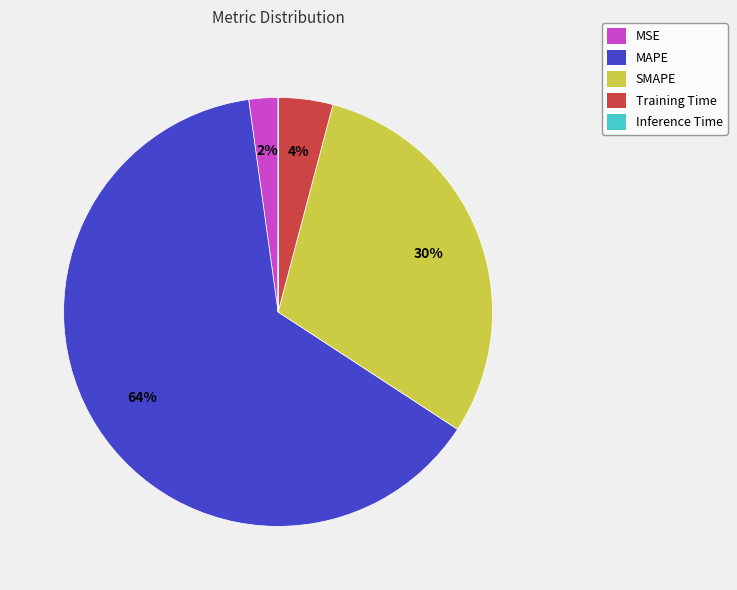

To the nearest percent, what portion does MSE represent?

2%